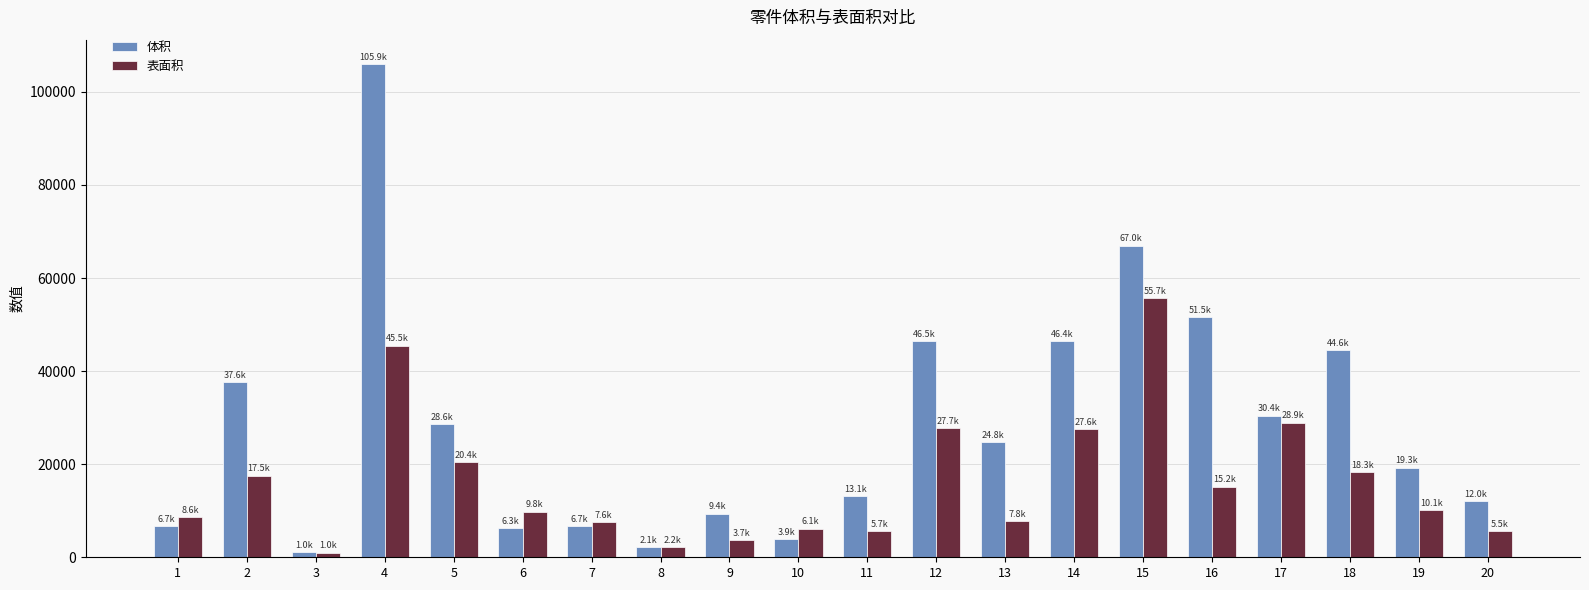

Which series has the widest spread of values?

体积